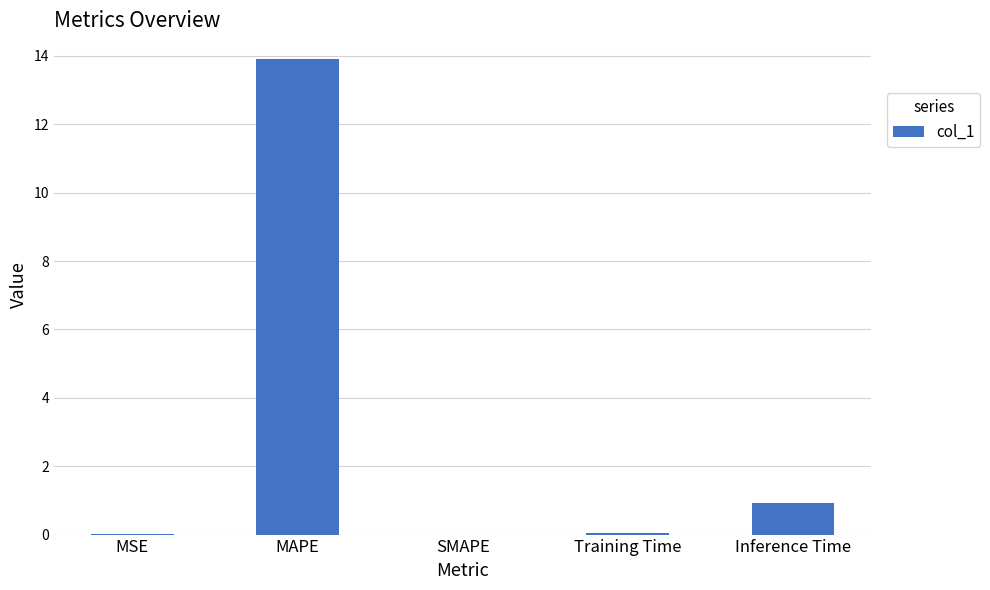

What is the average value?

3.0